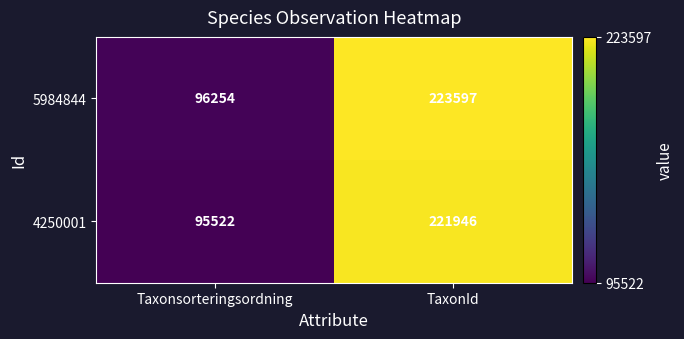

What is the sum of all 5984844 values?

319851